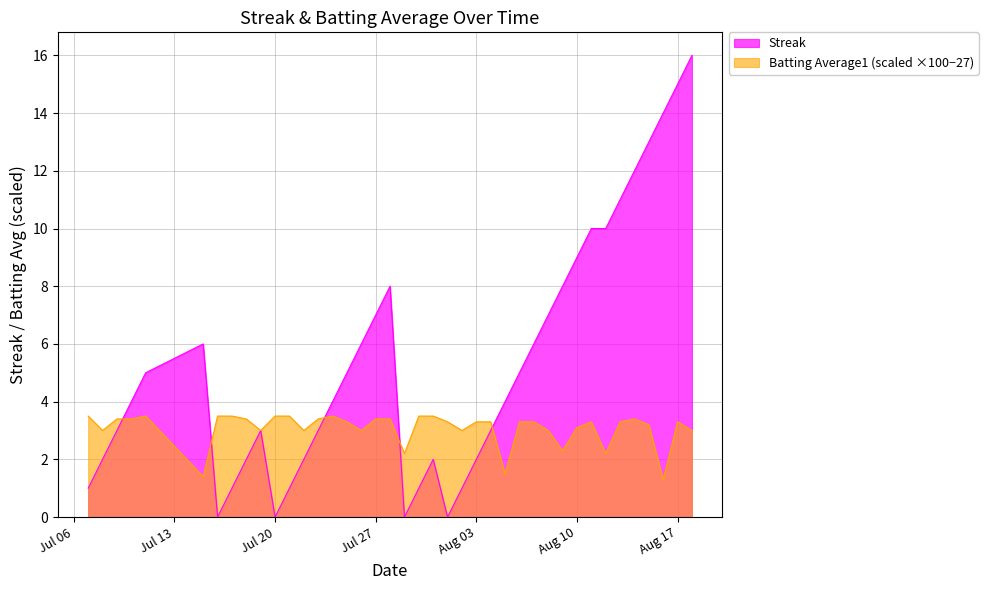

Rank the series by their maximum value, from highest to lowest.

Streak, Batting Average1 (scaled ×100−27)